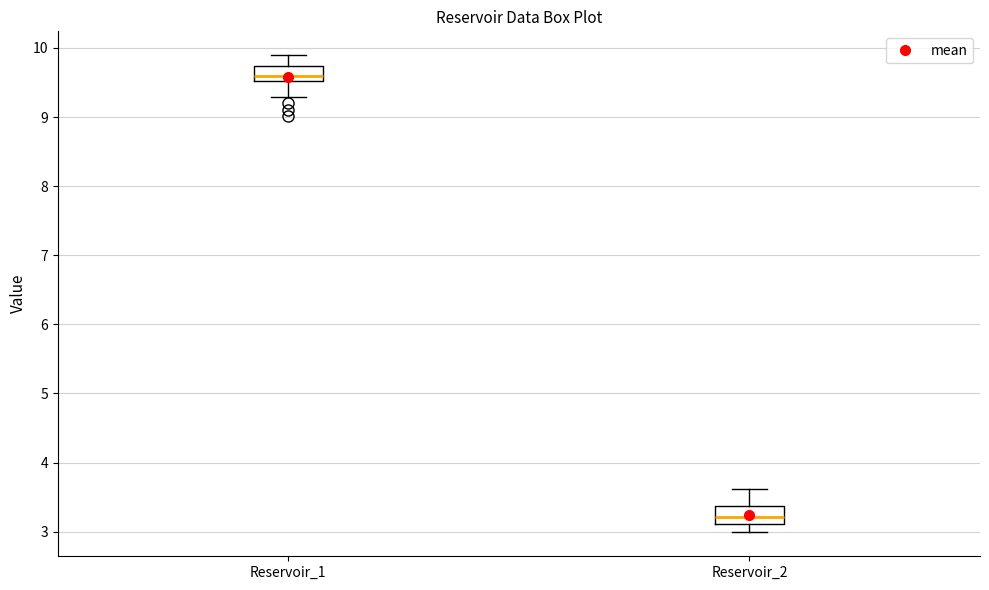

Which box has the lowest median line?

Reservoir_2